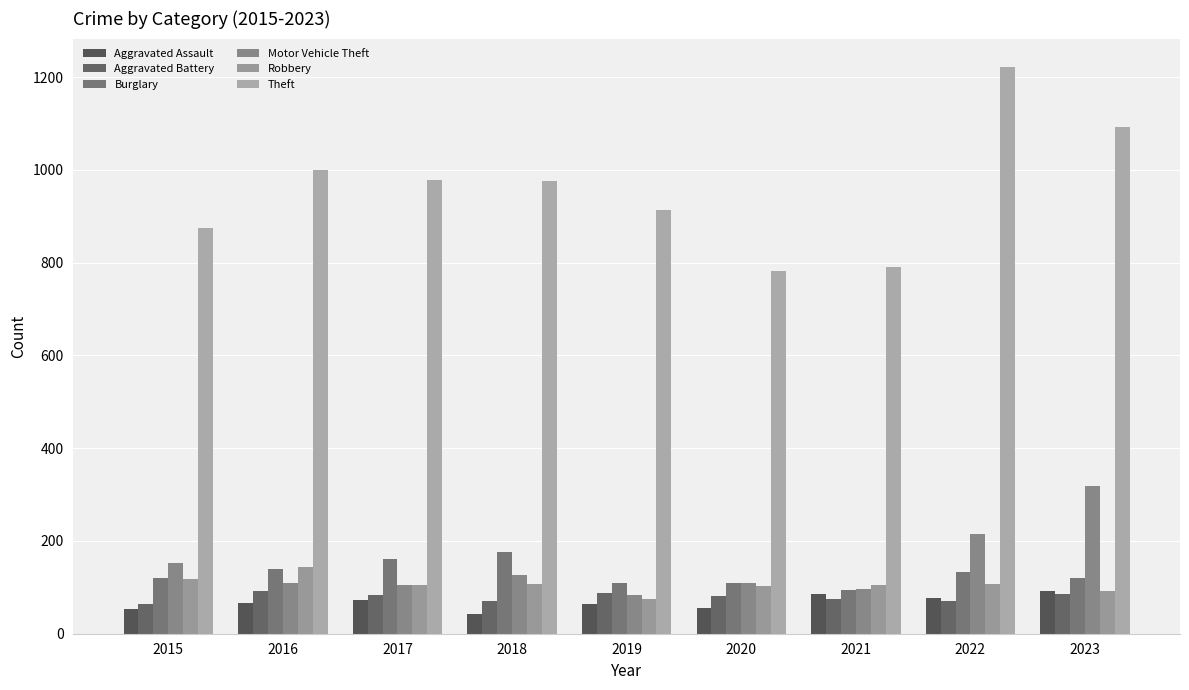

How many distinct data groups are displayed?

6